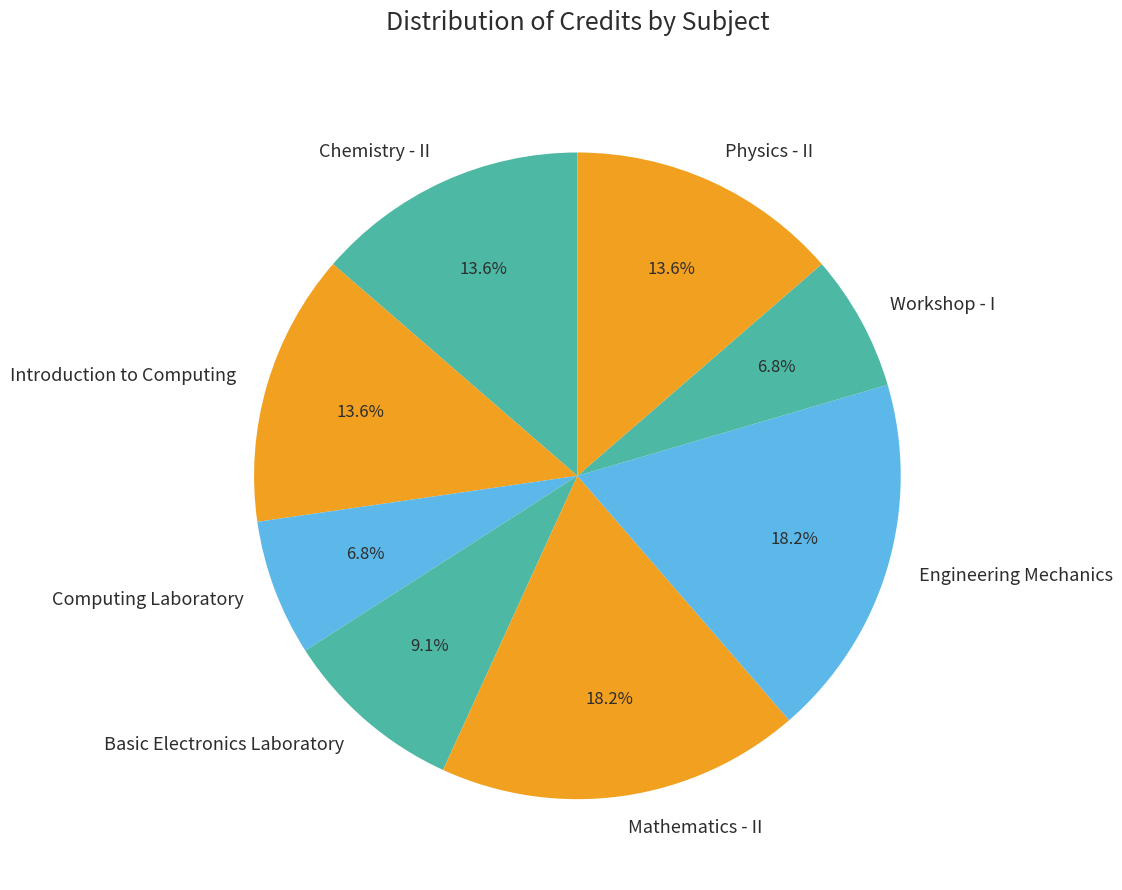

True or false: Physics - II accounts for 14% of the total.

True